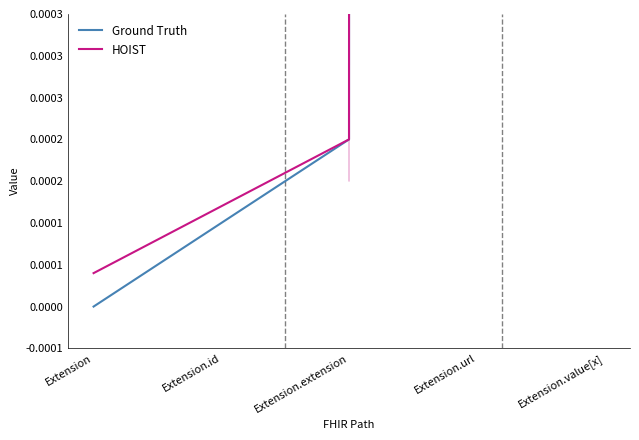

At which category is the sum across all series the highest?

Extension.value[x]